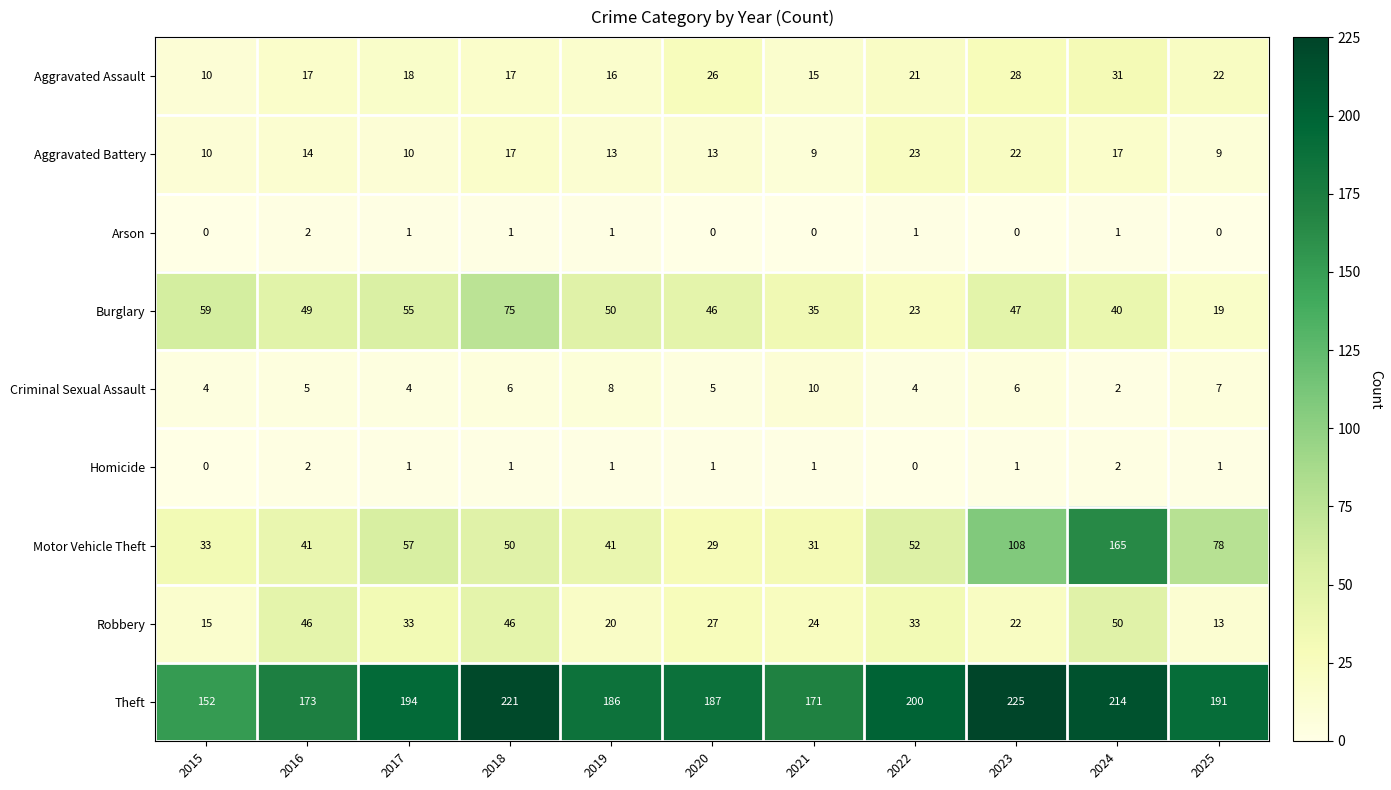

Count the number of categories in the chart.

11